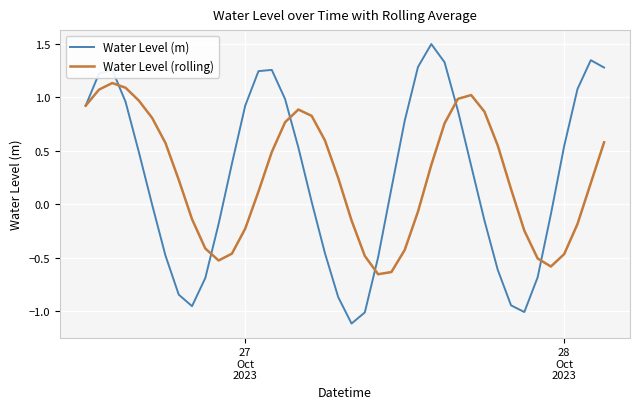

Which series has the widest spread of values?

Water Level (m)